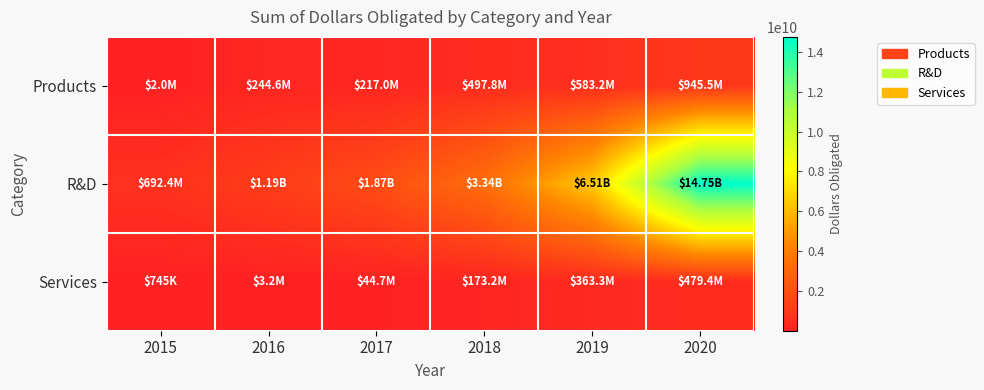

Which category has the highest value across all series?

2020